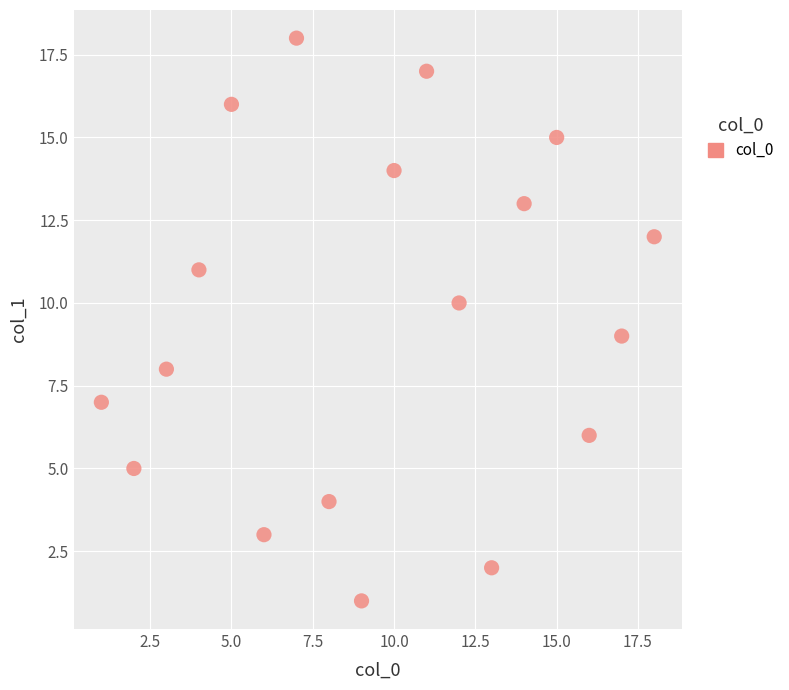

What is the range of Y values (max minus min)?

17